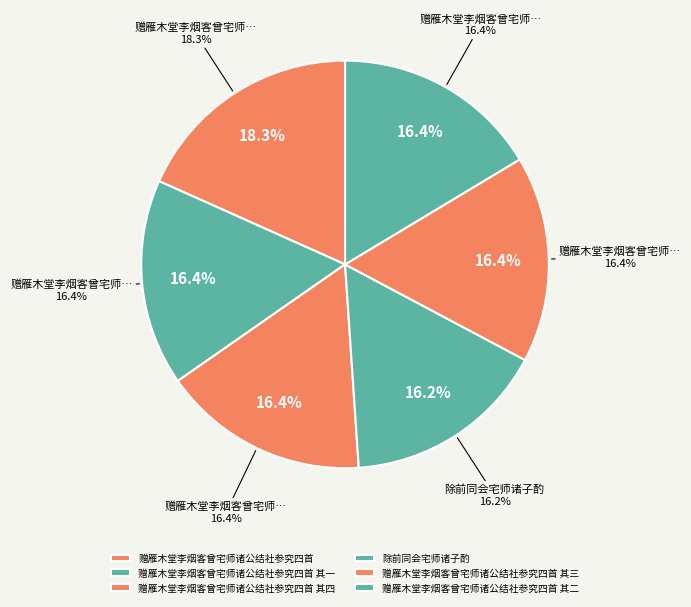

To the nearest percent, what is the difference between the 赠雁木堂李烟客曾宅师诸公结社参究四首 and 赠雁木堂李烟客曾宅师诸公结社参究四首 其三 slice percentages?

2%